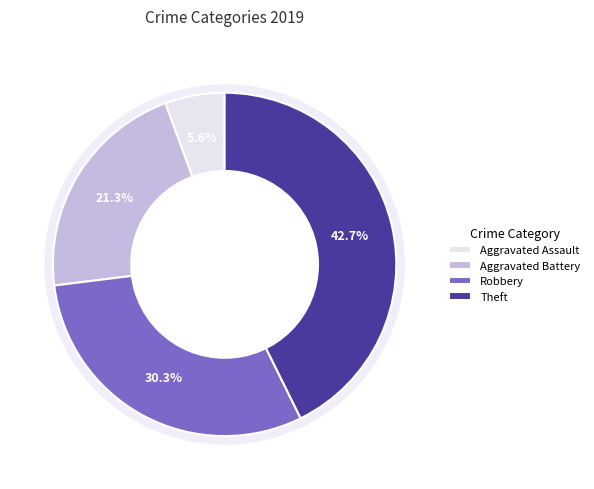

Count the number of slices in the pie.

4